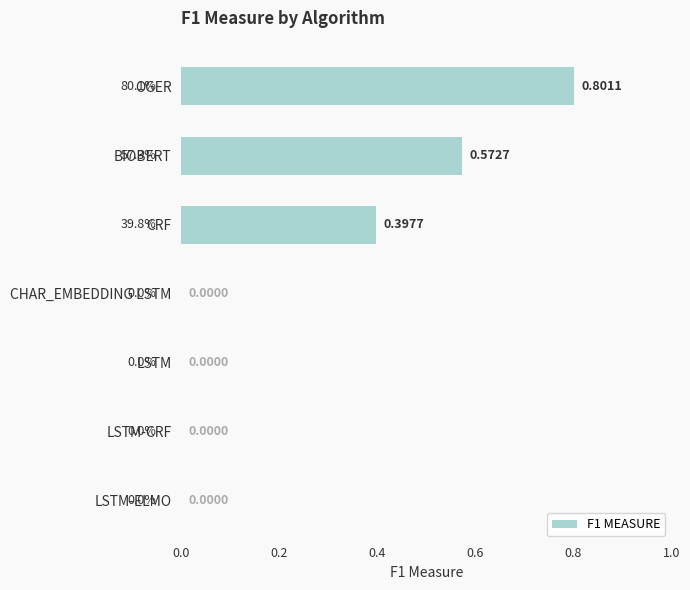

Count the number of categories in the chart.

7